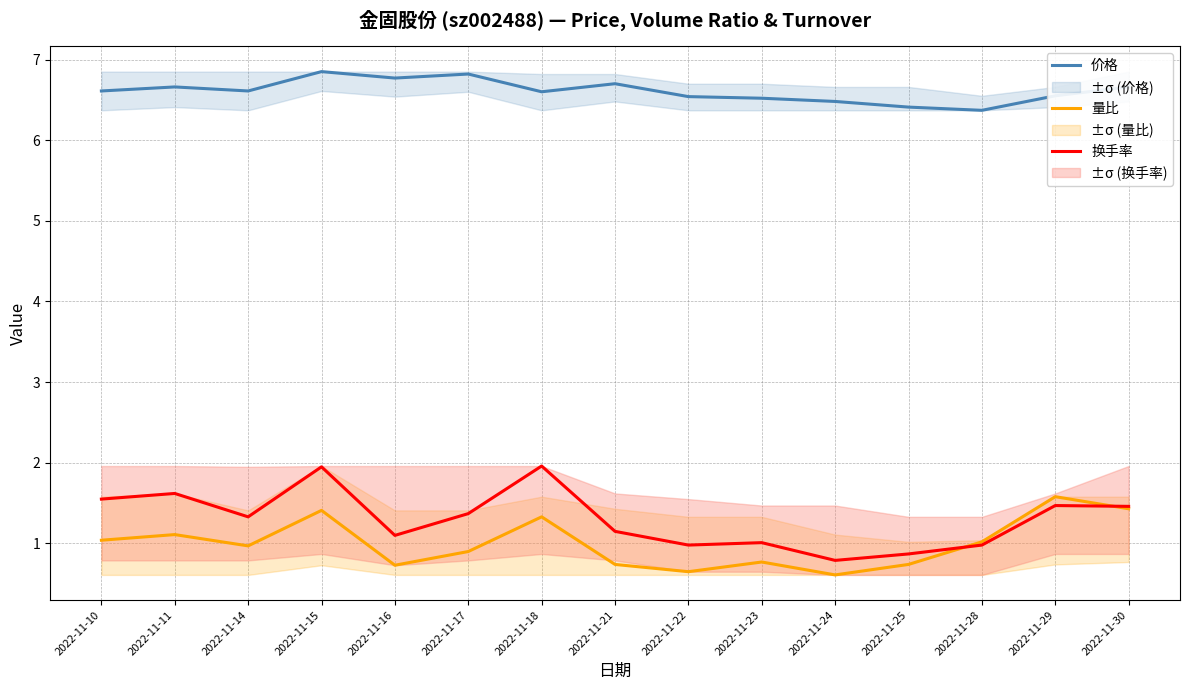

What is the value of the 价格 point at the 15th from the left?

6.7